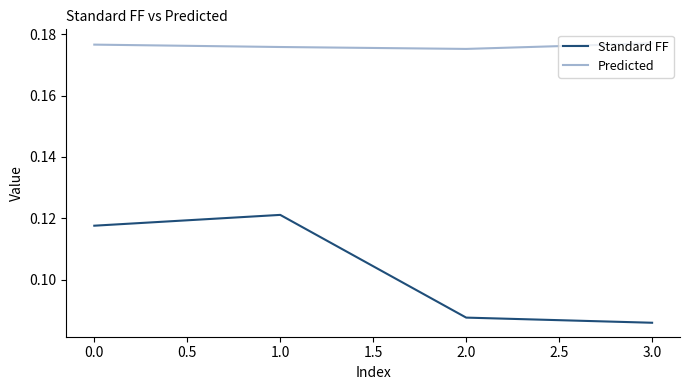

What position from the right is 0.0?

4